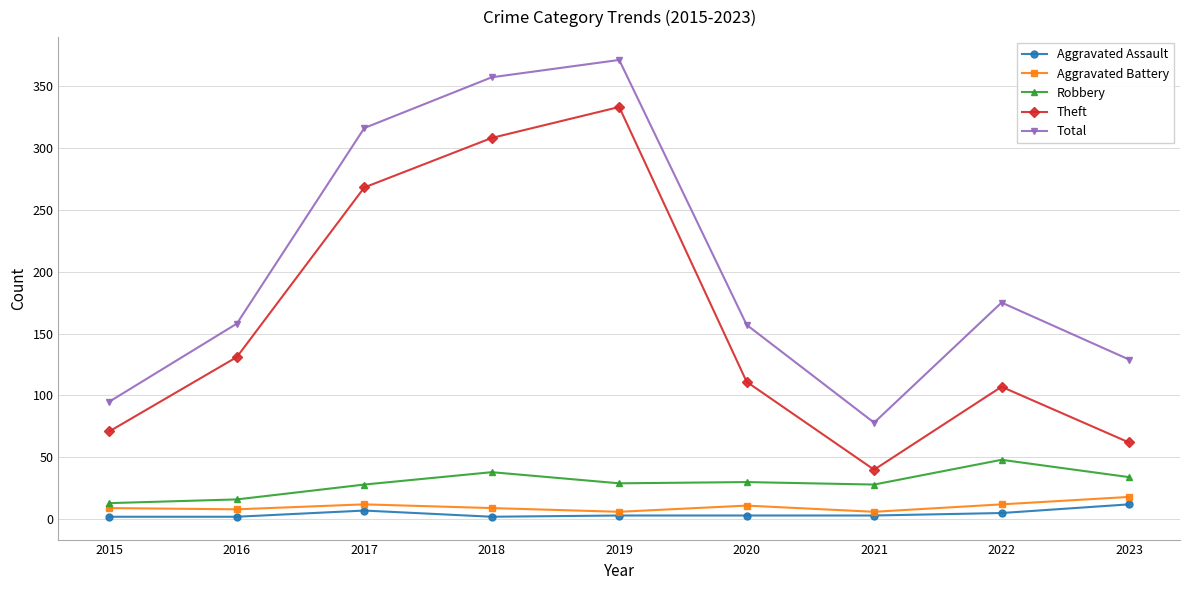

Where is the first local minimum for Total?

2021